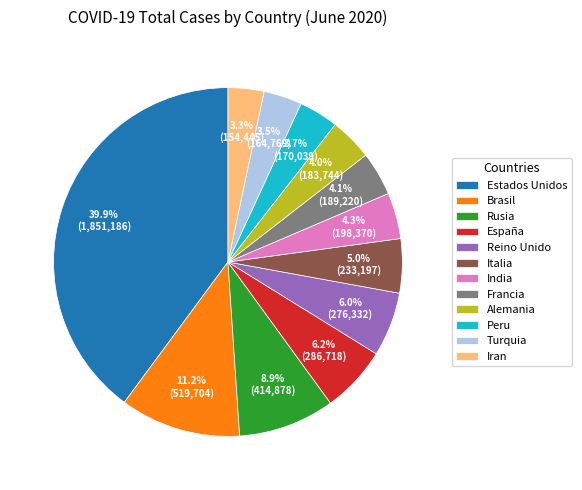

To the nearest percent, what is the difference between the largest and smallest slice percentages?

37%